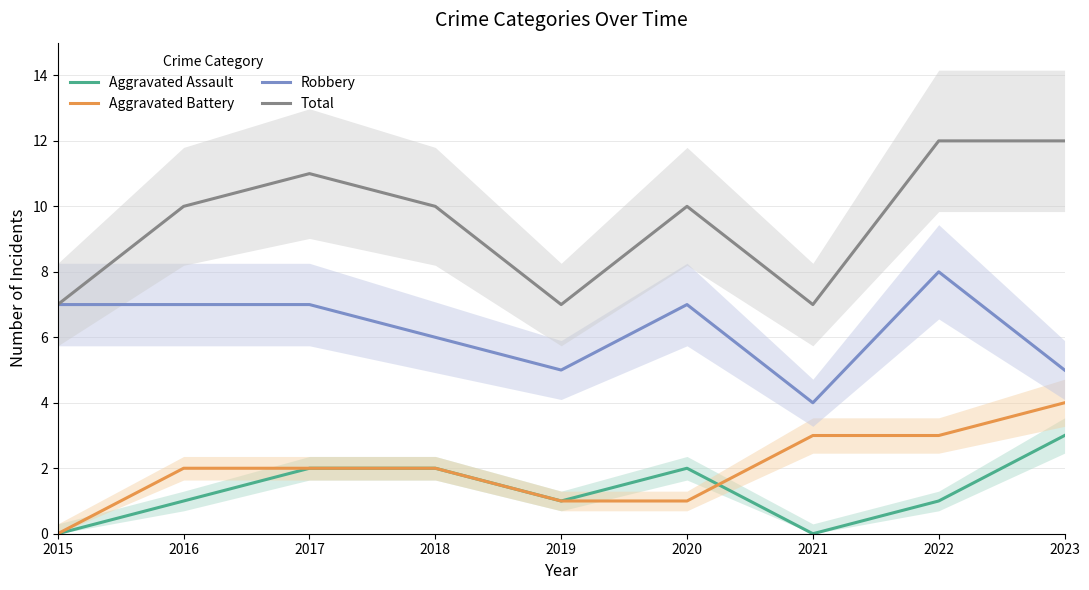

How many series are shown in this chart?

4